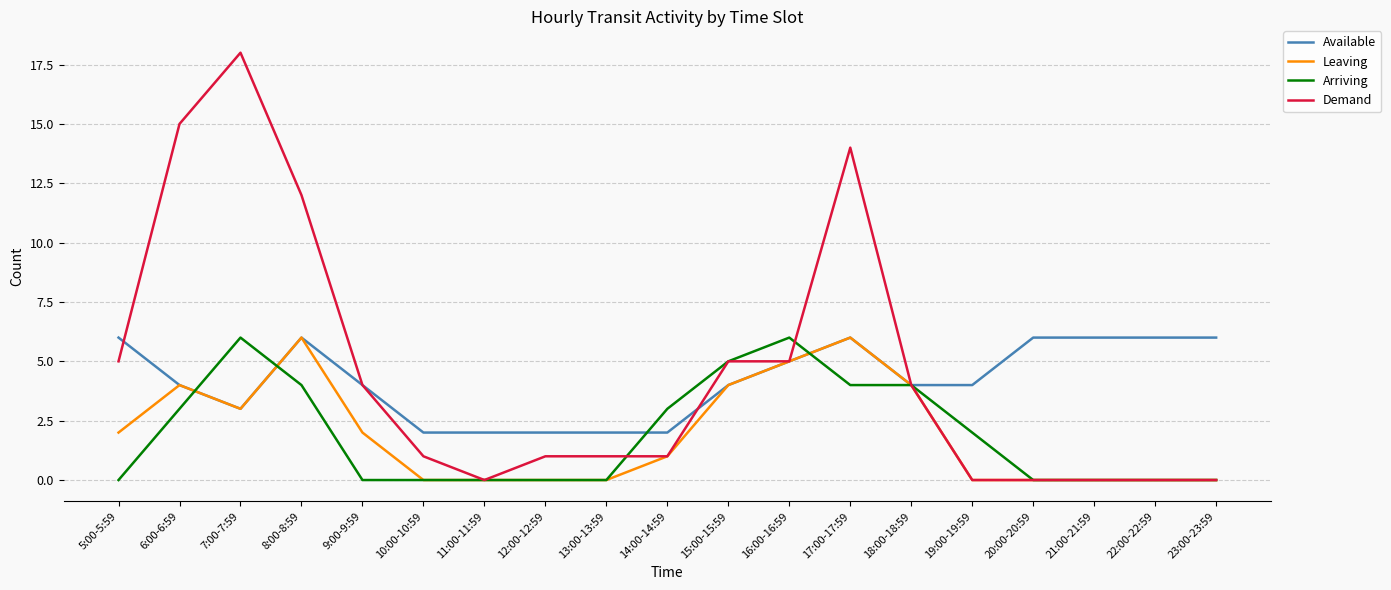

Is the value of Leaving at 6:00-6:59 greater than the value of Arriving at 22:00-22:59?

Yes